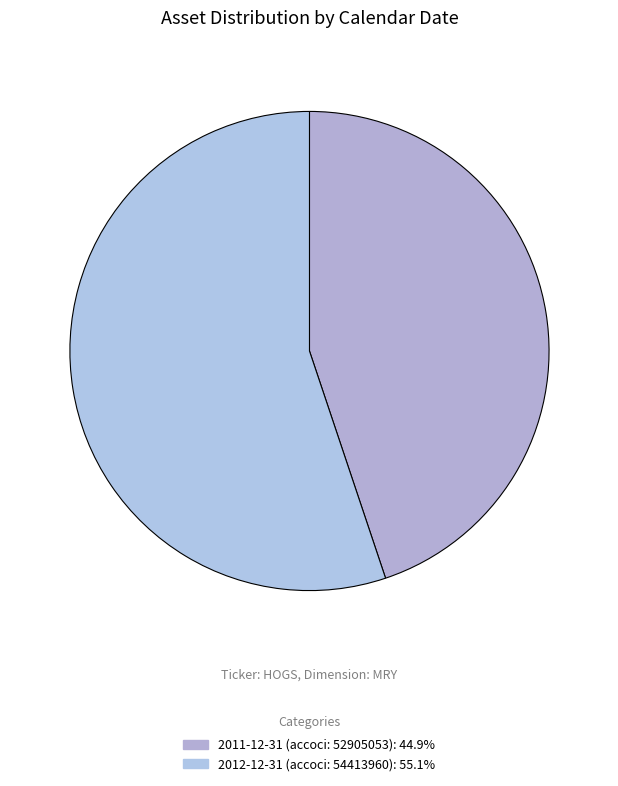

Is it true that 2011-12-31 (accoci: 52905053) is 45% of the pie?

True